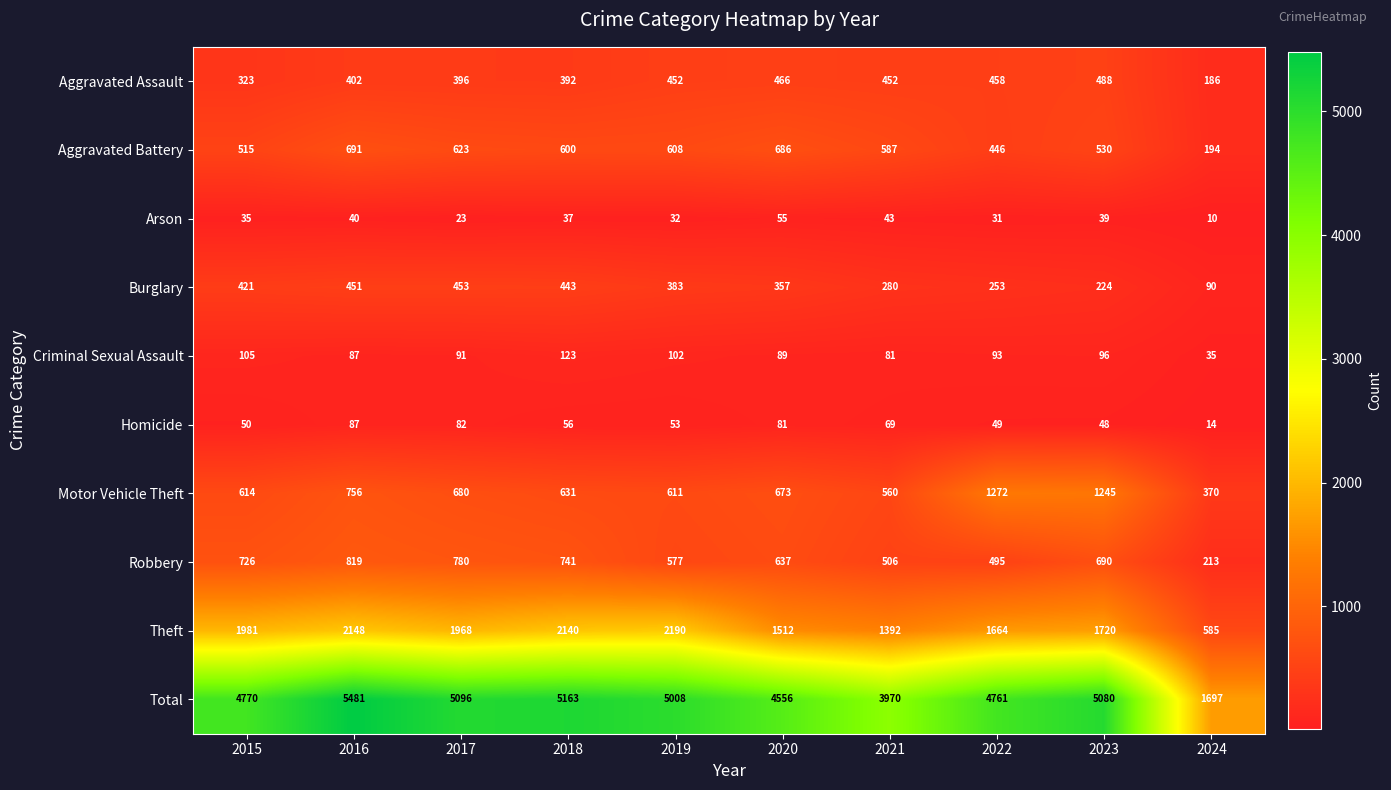

Which series changed the most between 2016 and 2024?

Total